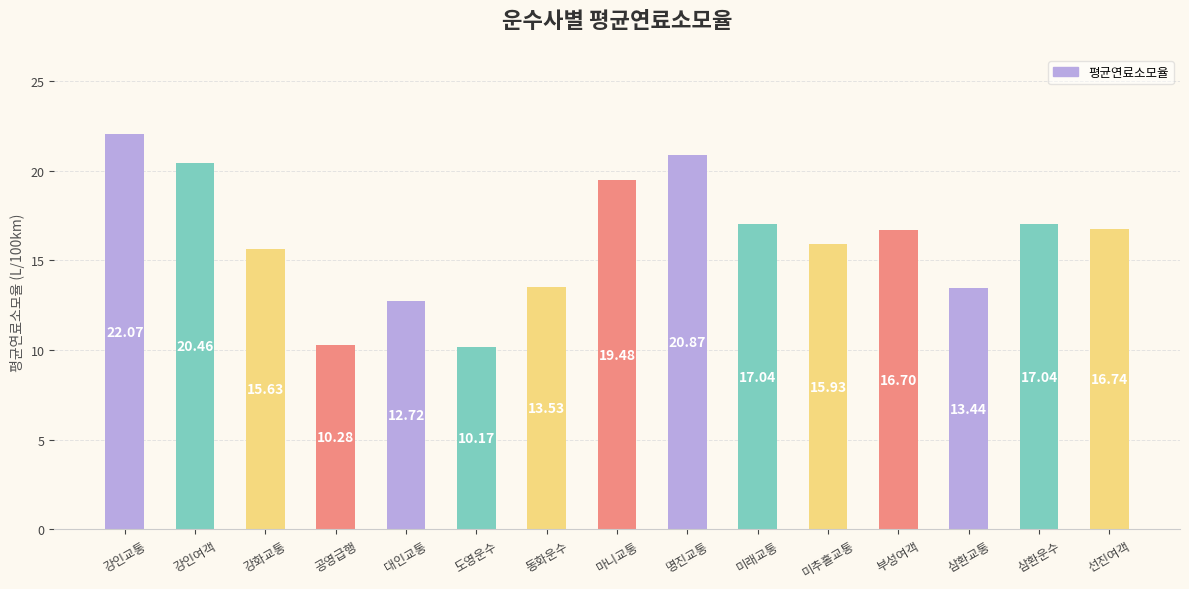

Reading right to left, what are all the values shown in this chart?

16.7	17.0	13.4	16.7	15.9	17.0	20.9	19.5	13.5	10.2	12.7	10.3	15.6	20.5	22.1